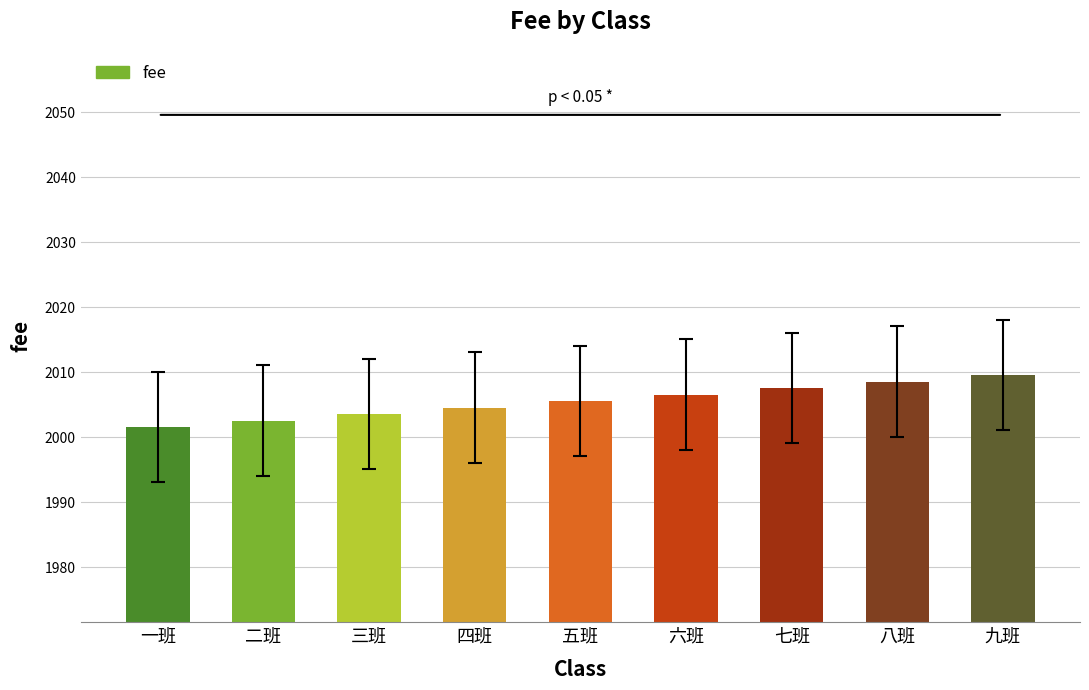

What is the sum of all values?

18050.0